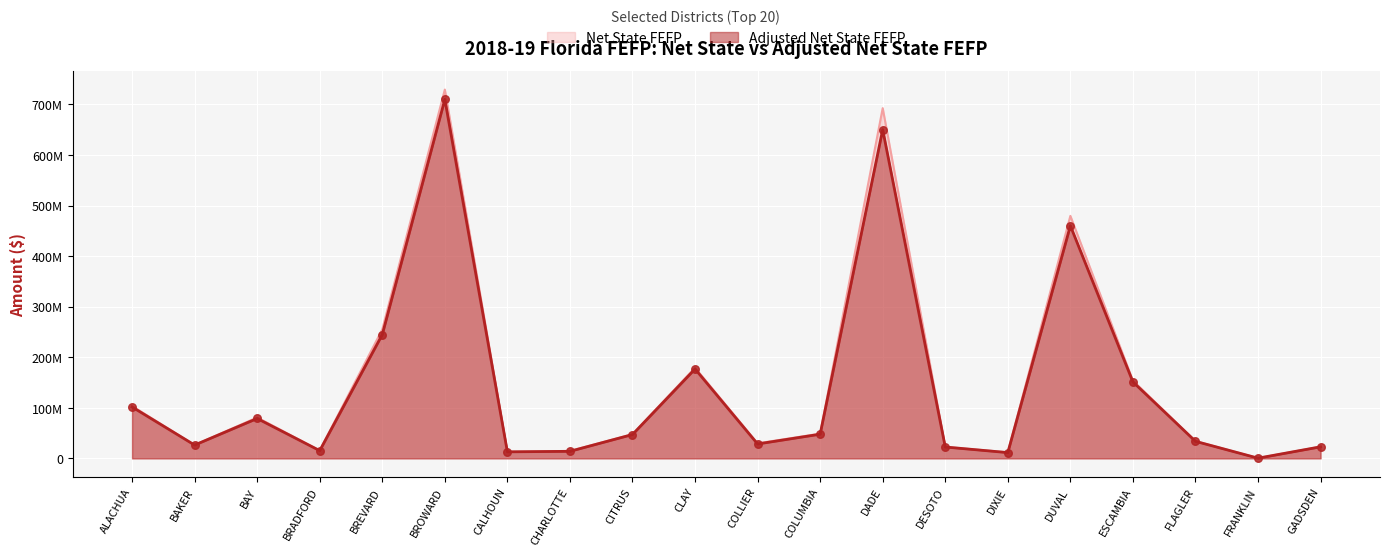

What are all the series names shown in the legend?

Net State FEFP, Adjusted Net State FEFP